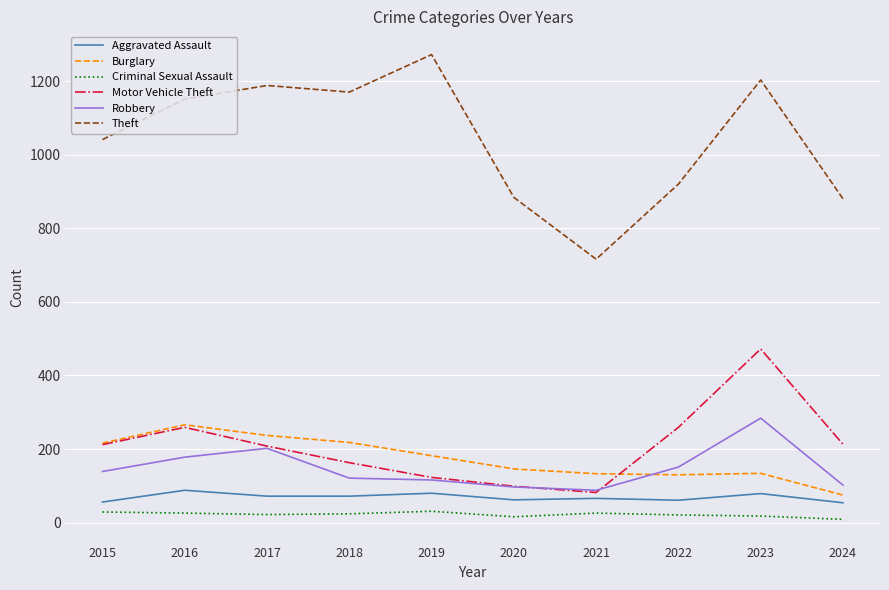

What is the sum of all Criminal Sexual Assault values?

222